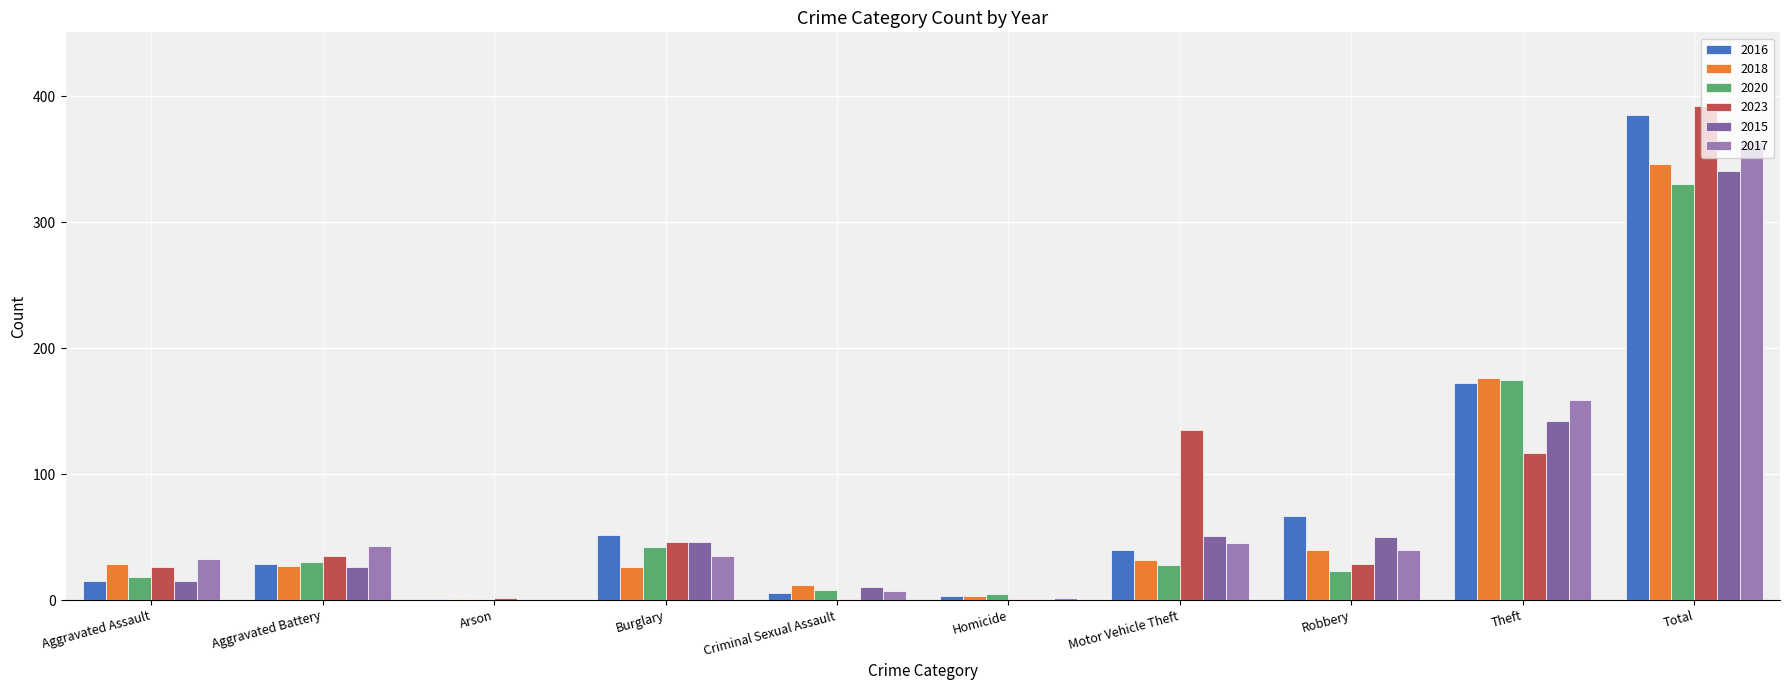

Which series has the widest spread of values?

2023